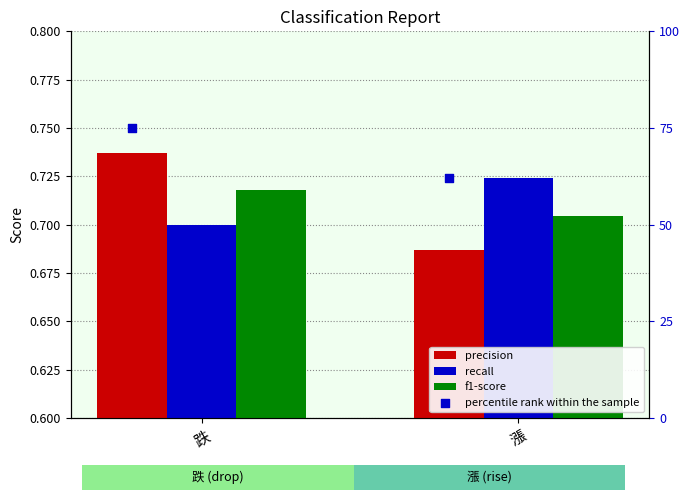

Which series has the widest spread of Y values?

precision